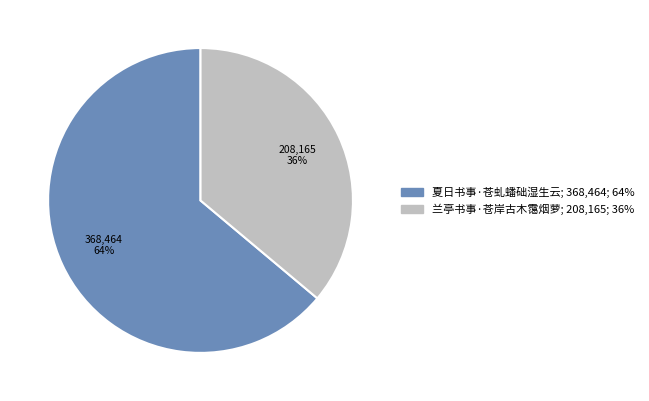

Is the sum of 夏日书事·苍虬蟠础湿生云 and 兰亭书事·苍岸古木霭烟萝 greater than half?

Yes